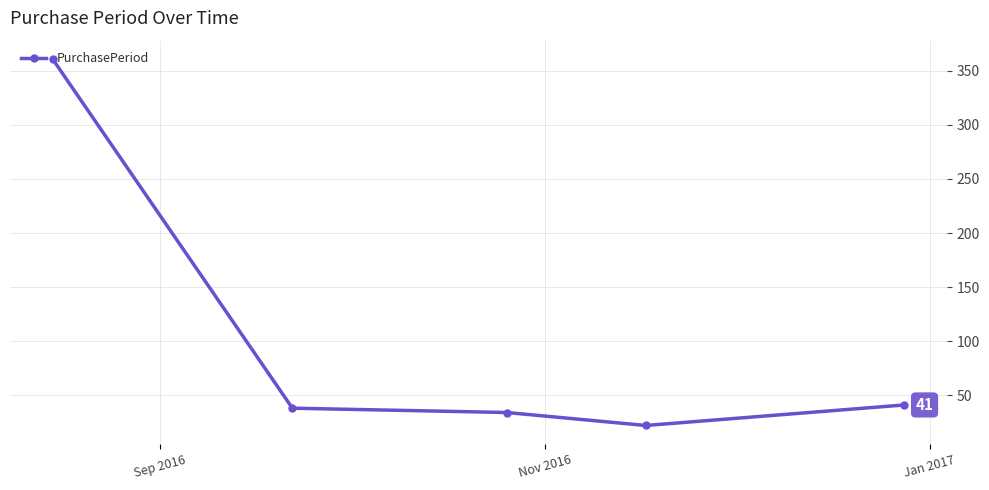

What is the value of the 4th point from the left?

22